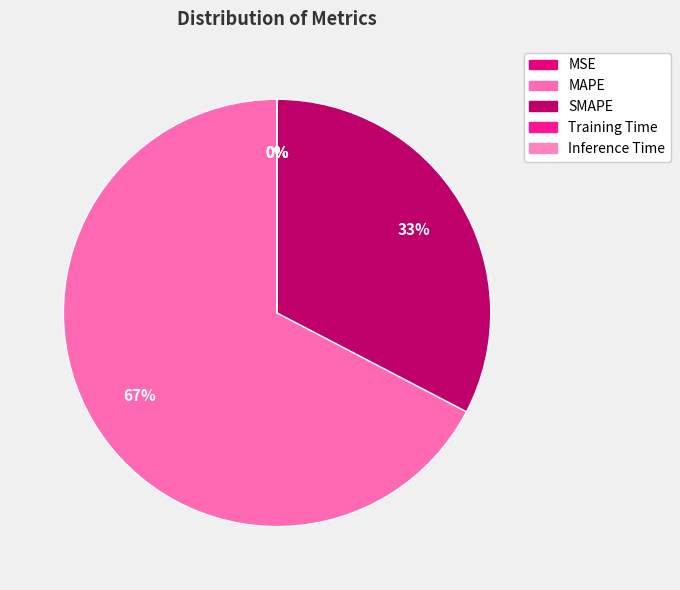

True or false: Training Time accounts for 0% of the total.

True